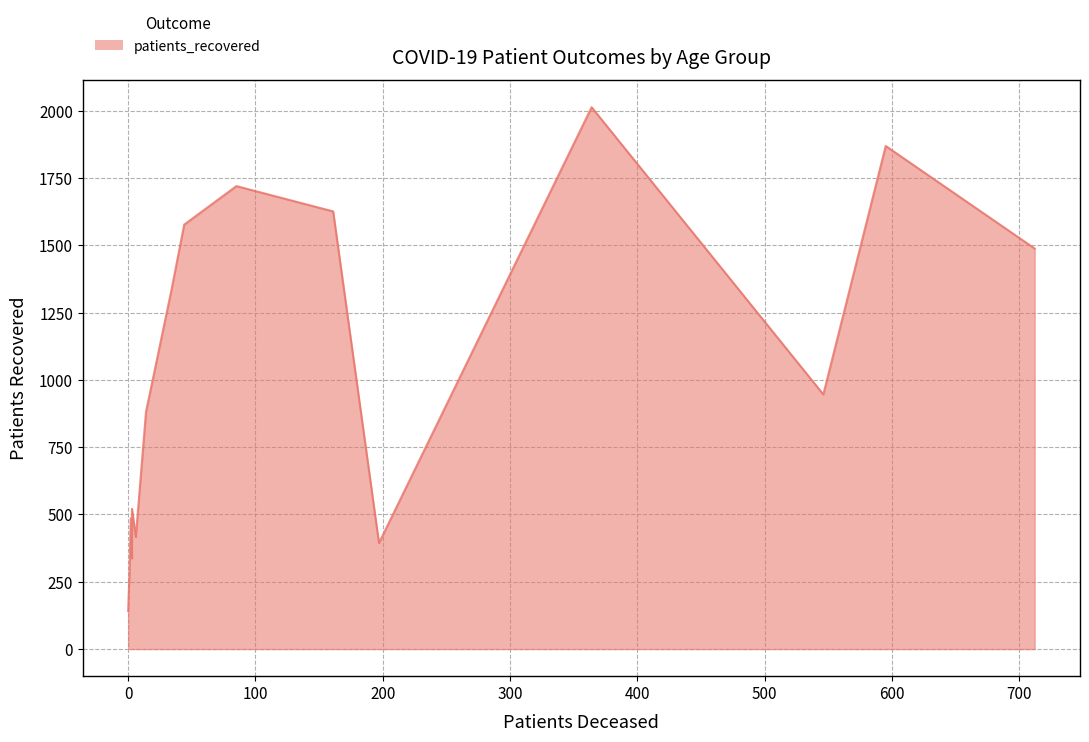

True or false: patients_deceased and patients_recovered cross at least once.

False